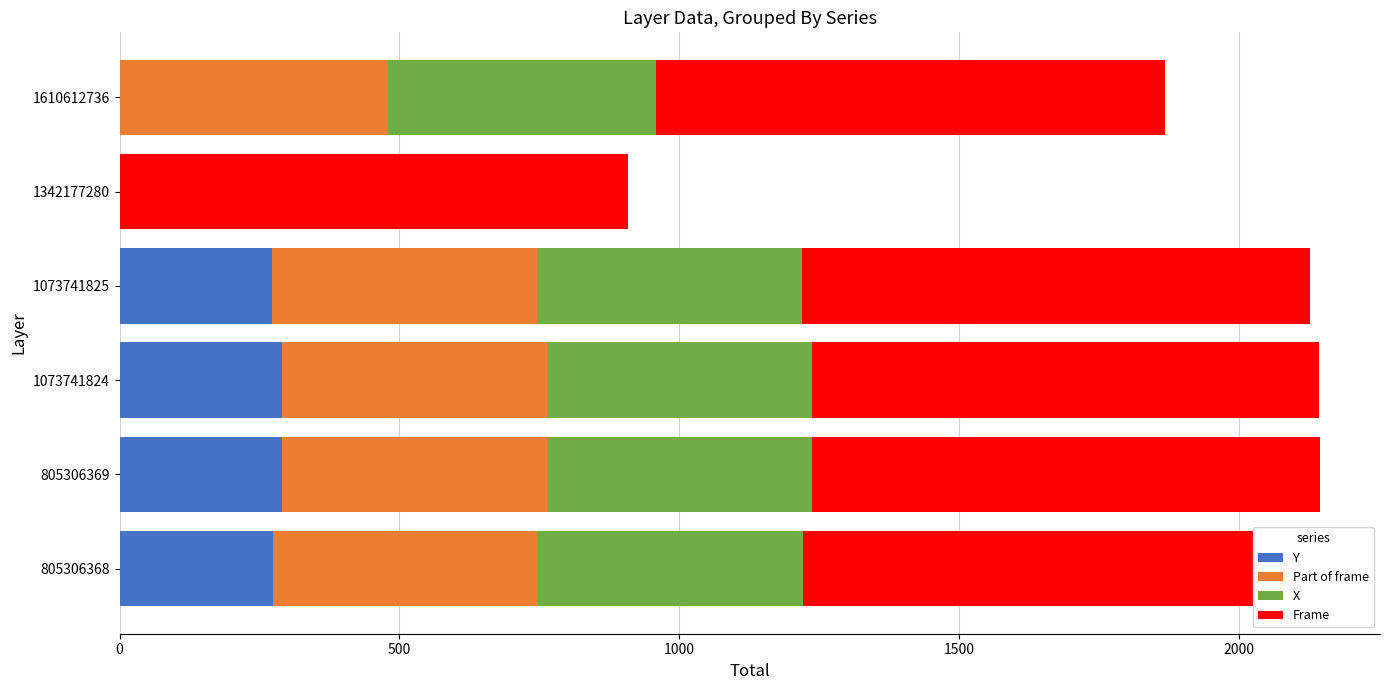

What is the value of the Frame bar at the 6th from the left?

908